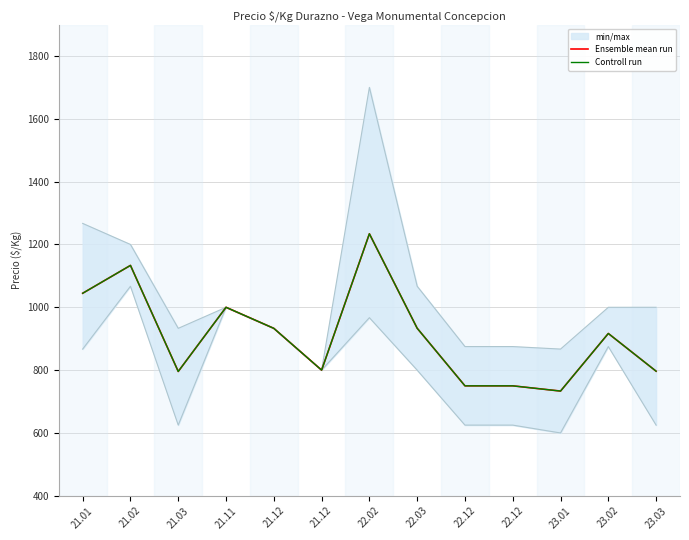

List the labels in order of Controll run value, largest first.

22.02, 21.02, 21.01, 21.11, 22.03, 21.12, 23.02, 21.12, 23.03, 21.03, 22.12, 22.12, 23.01